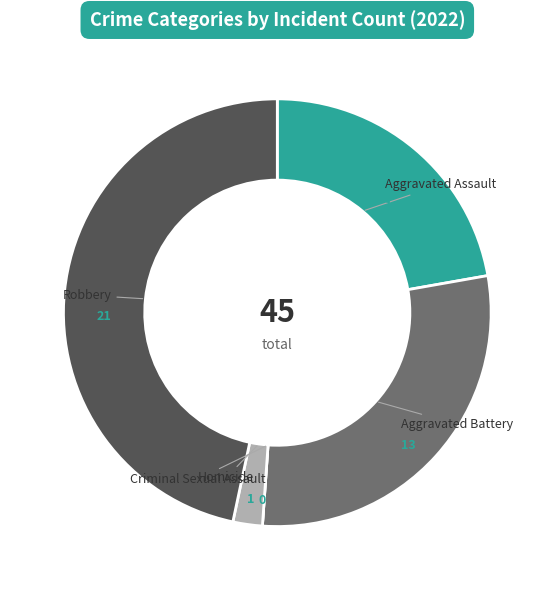

Is there any slice that represents more than half of the pie?

No